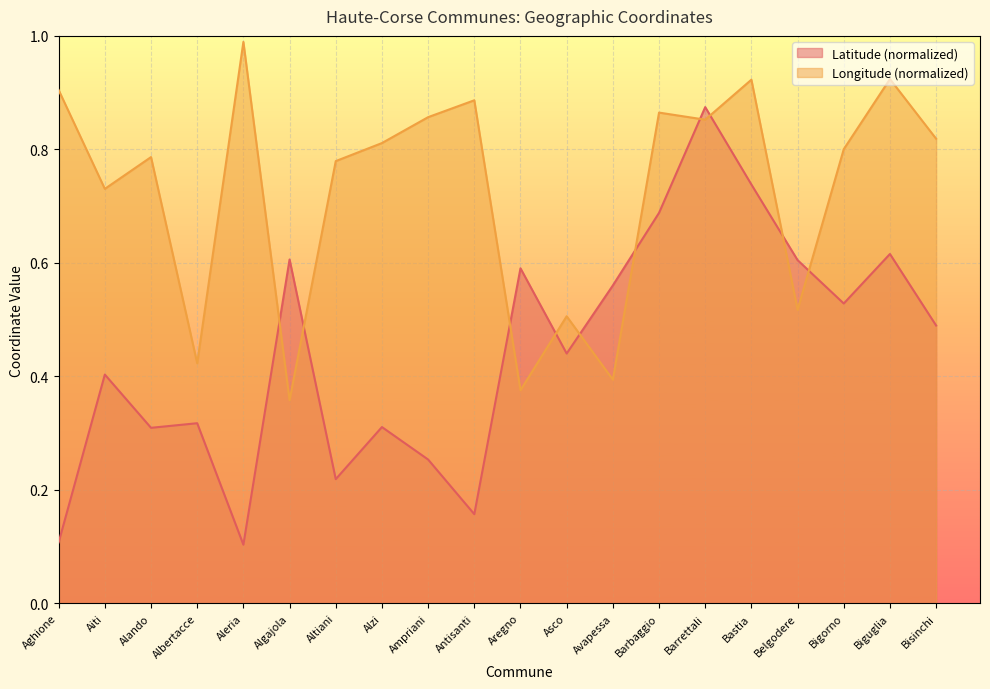

What position from the left is Aleria?

5